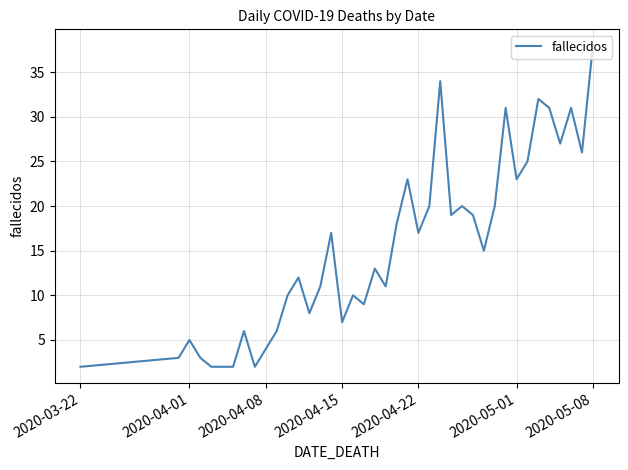

What is the difference between the maximum and minimum values?

36